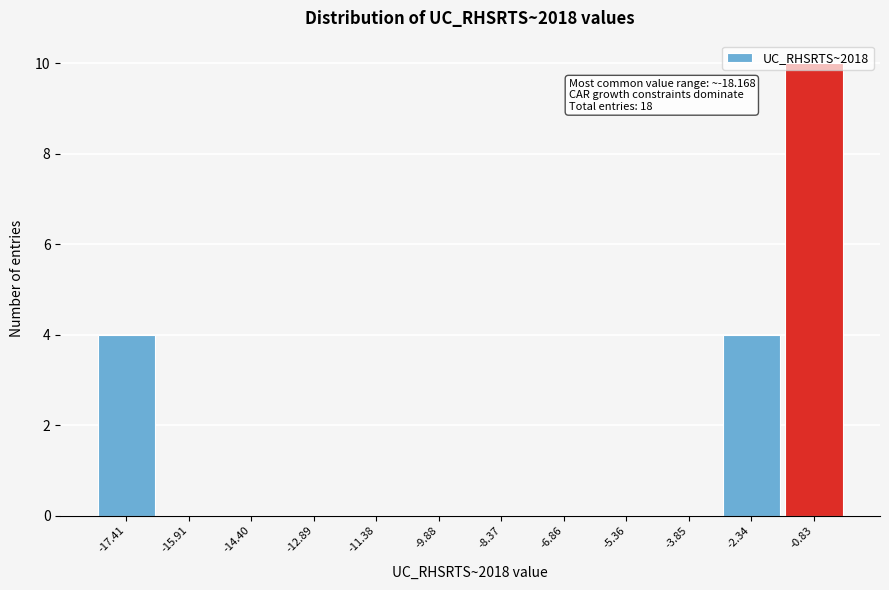

Which range on the x-axis has the tallest bar?

-1.6 to 0.0